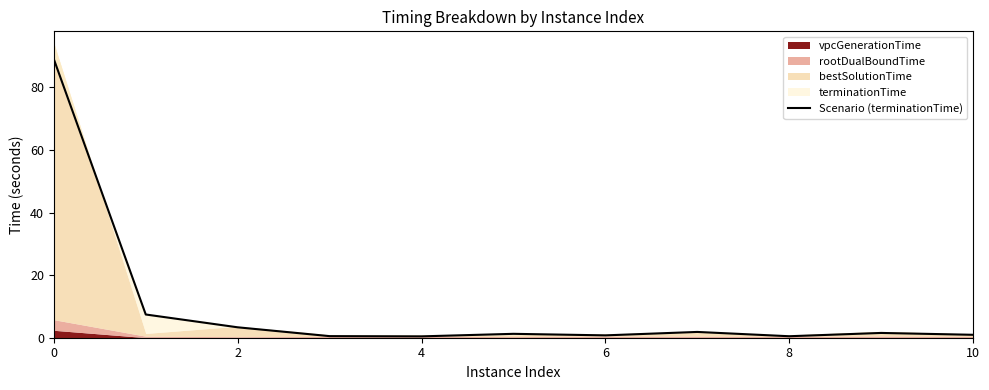

How many lines are shown in the chart?

1